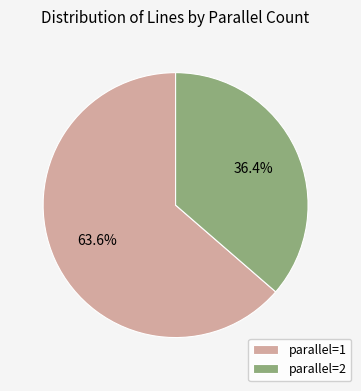

Count the number of slices in the pie.

2